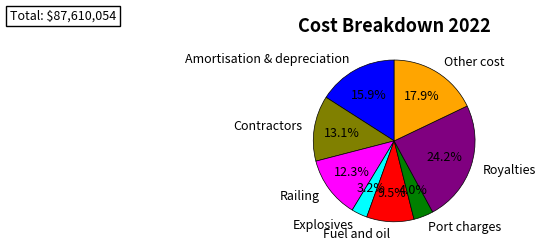

What percentage is the Amortisation & depreciation slice, to the nearest percent?

16%